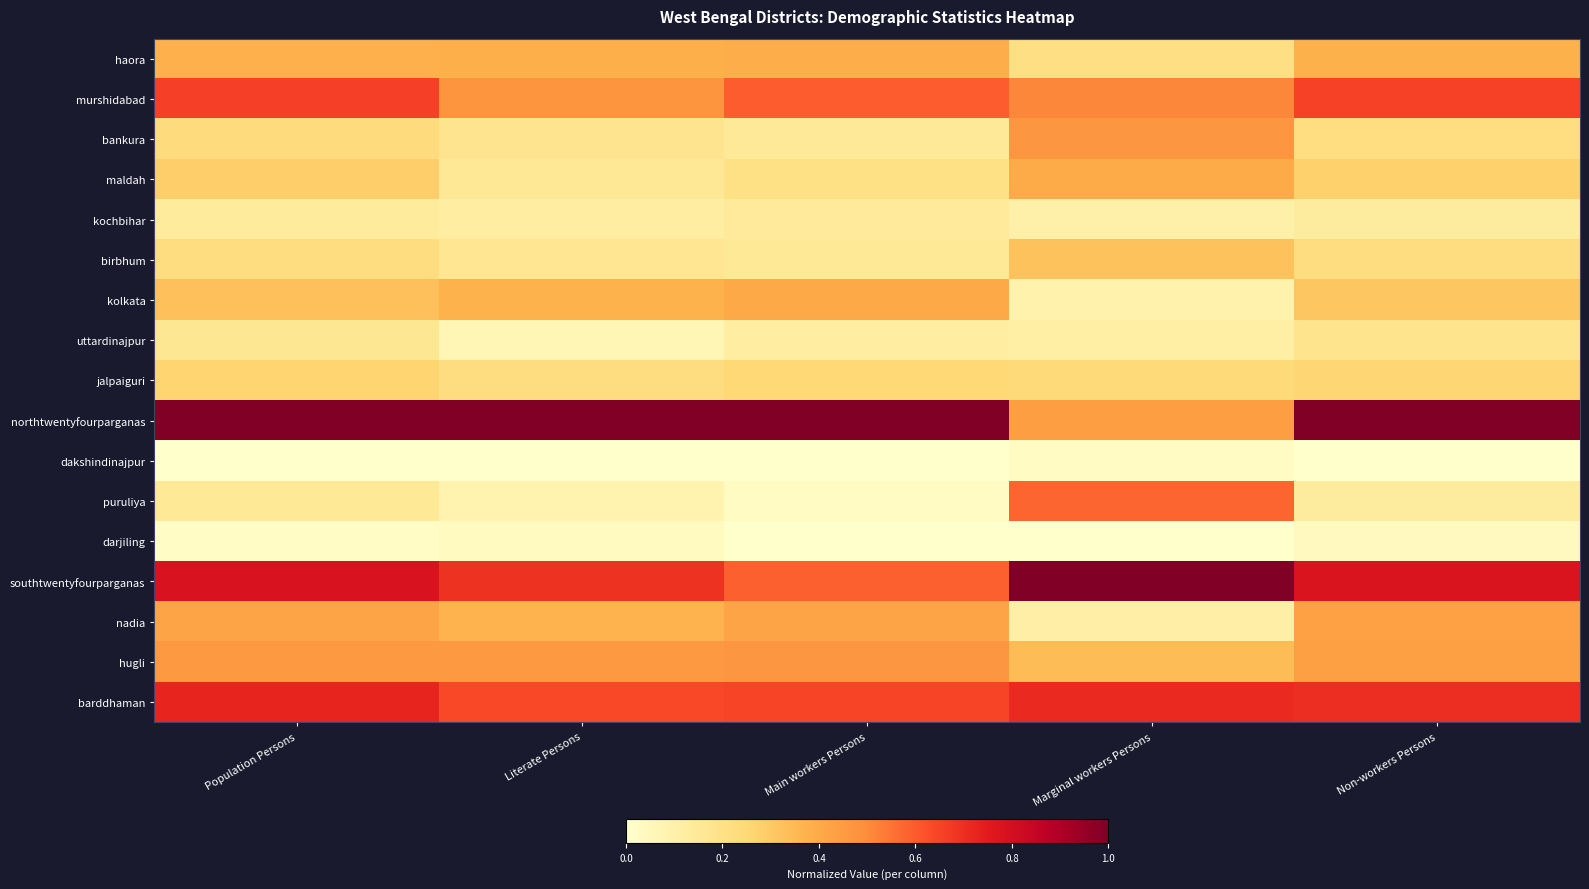

List the series in order of their peak value, highest first.

northtwentyfourparganas, southtwentyfourparganas, barddhaman, murshidabad, puruliya, hugli, bankura, nadia, kolkata, maldah, haora, birbhum, jalpaiguri, uttardinajpur, kochbihar, darjiling, dakshindinajpur